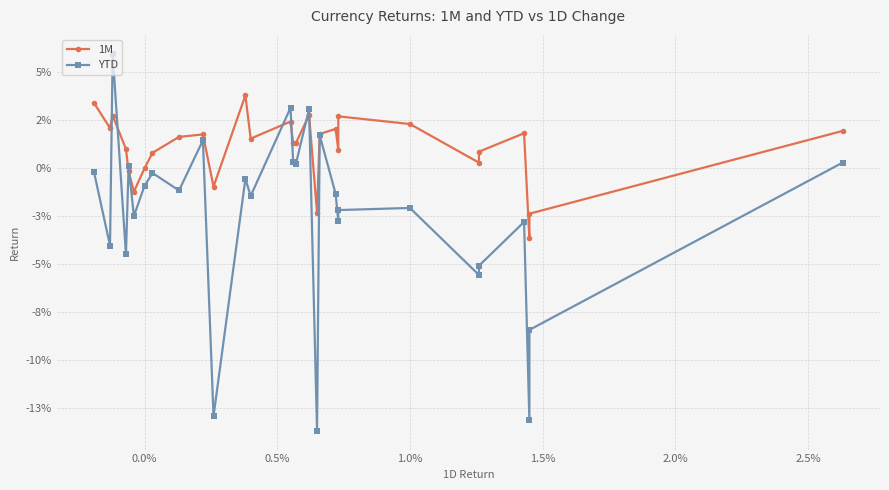

Which series ends up on top after the final intersection of 1M and YTD?

1M